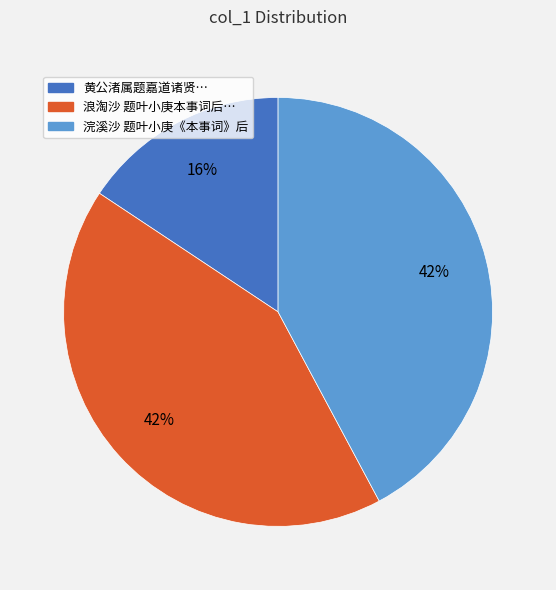

To the nearest percent, what is the average slice percentage?

33%